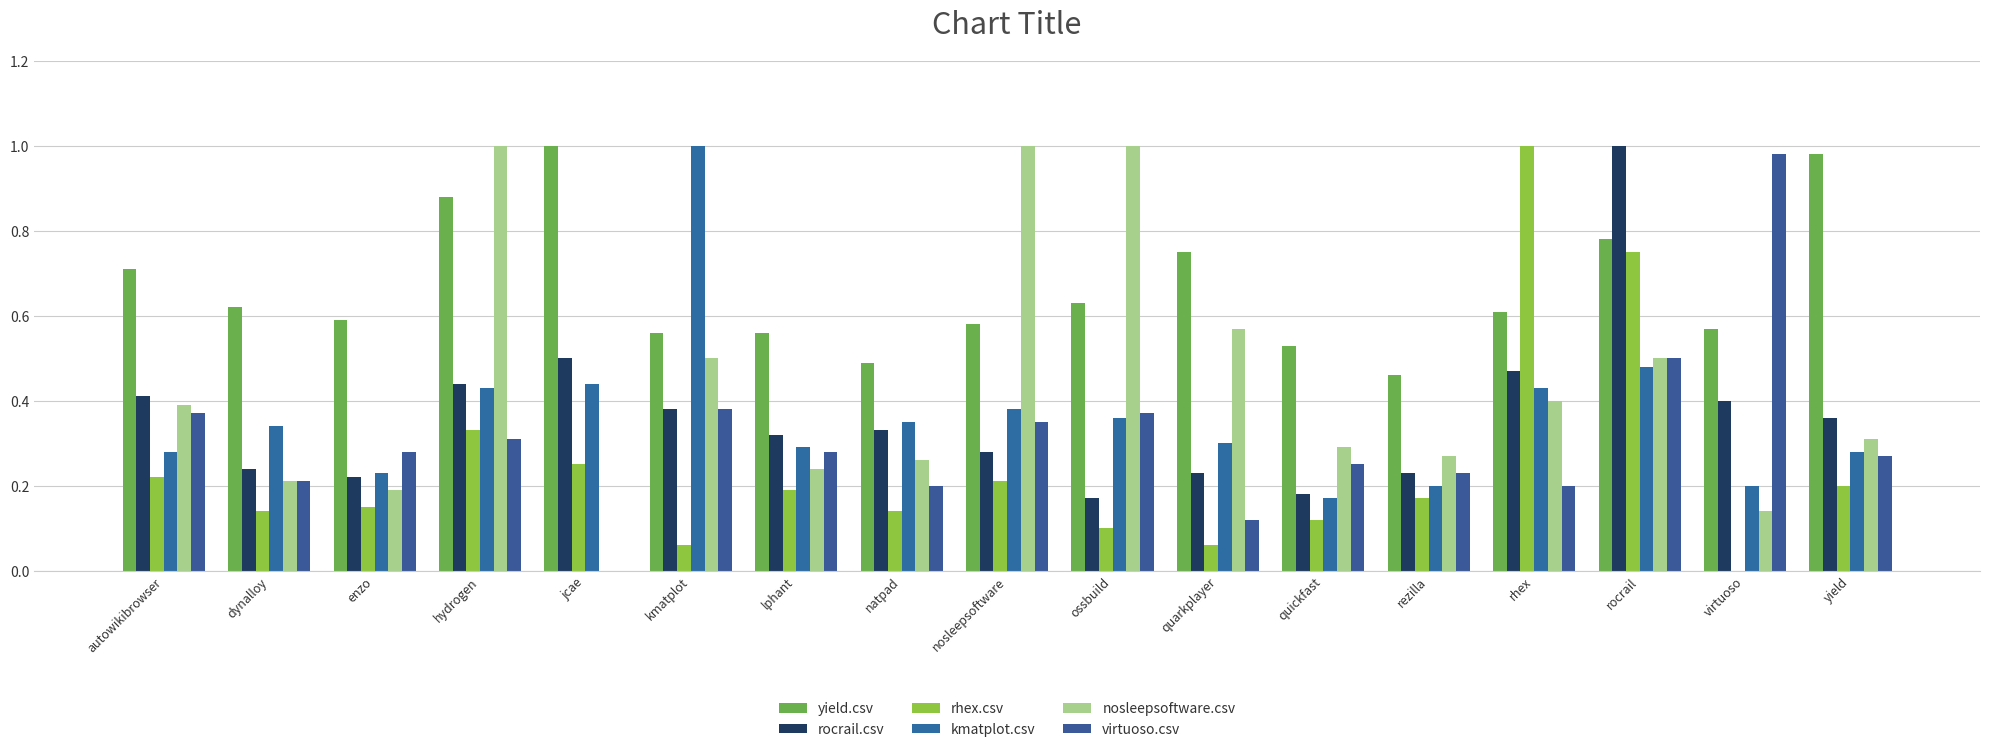

What is the label of the 6th bar from the right?

quickfast